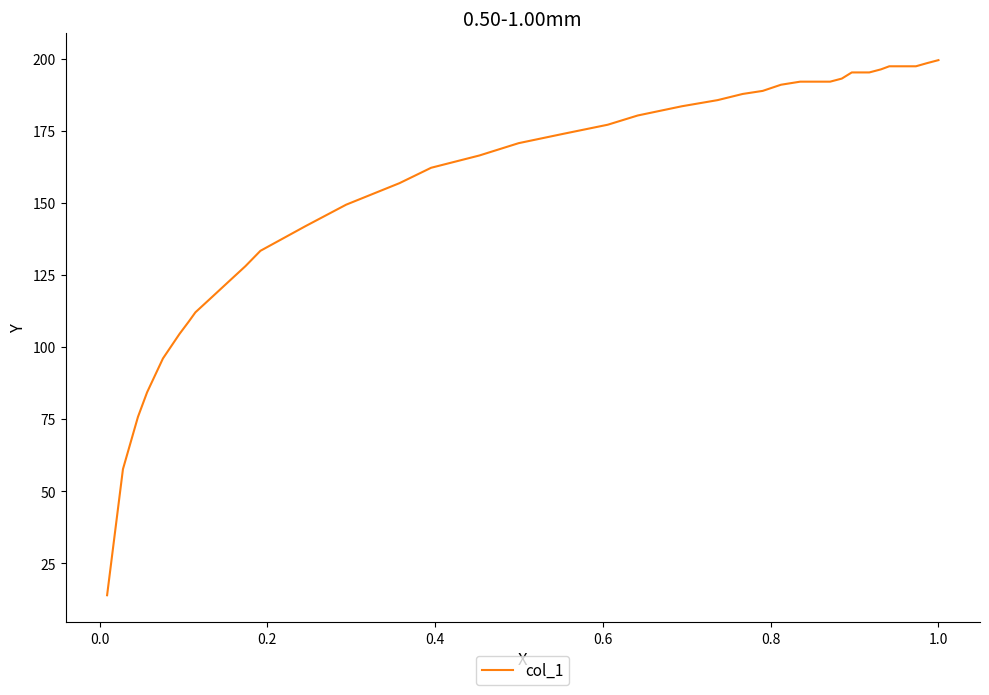

True or false: the data has more than 0 interior local peaks.

False